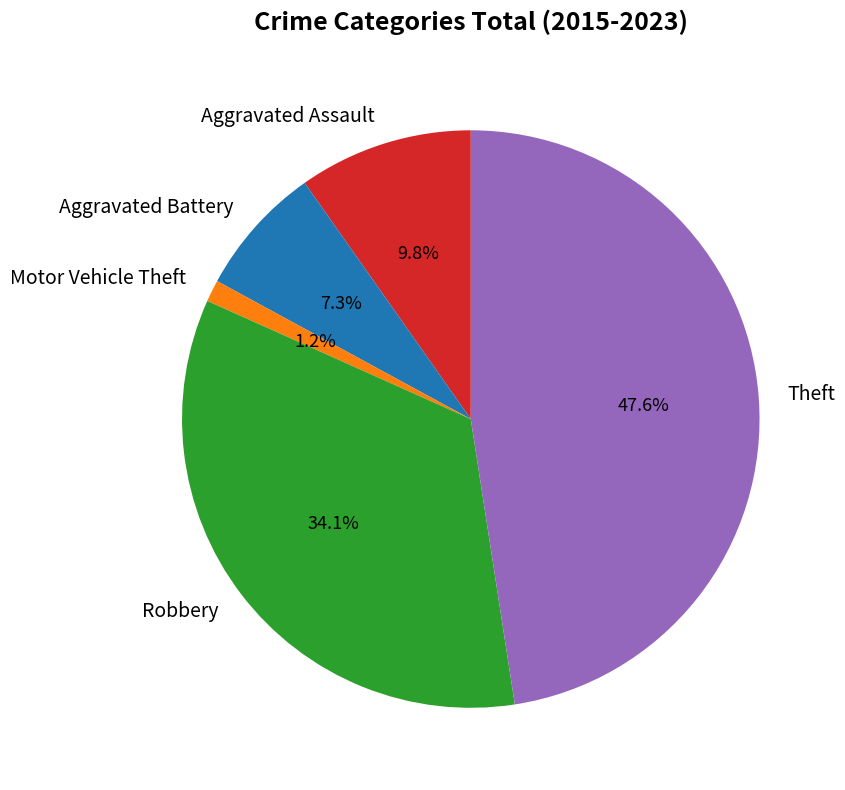

Rank the categories by value from lowest to highest.

Motor Vehicle Theft, Aggravated Battery, Aggravated Assault, Robbery, Theft